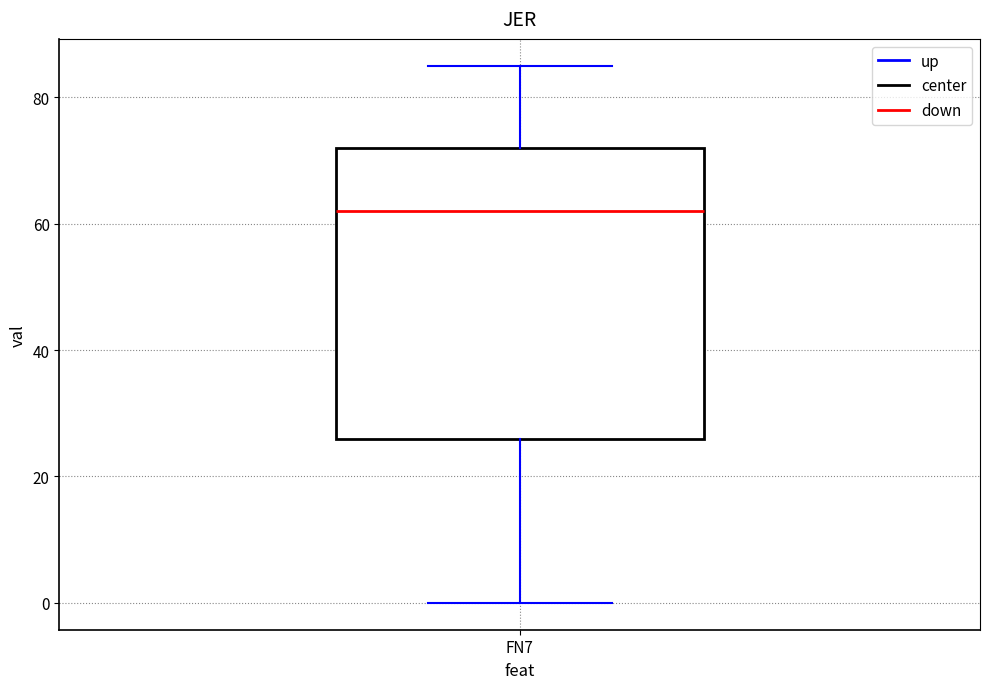

Transcribe this box plot: give where the median line is, the range the box spans, and where the two whiskers end, as read against the y-axis. The values are not printed on the chart, so give them approximately, as read against the axis.

median 62, box 26 to 72, whiskers 0 to 86